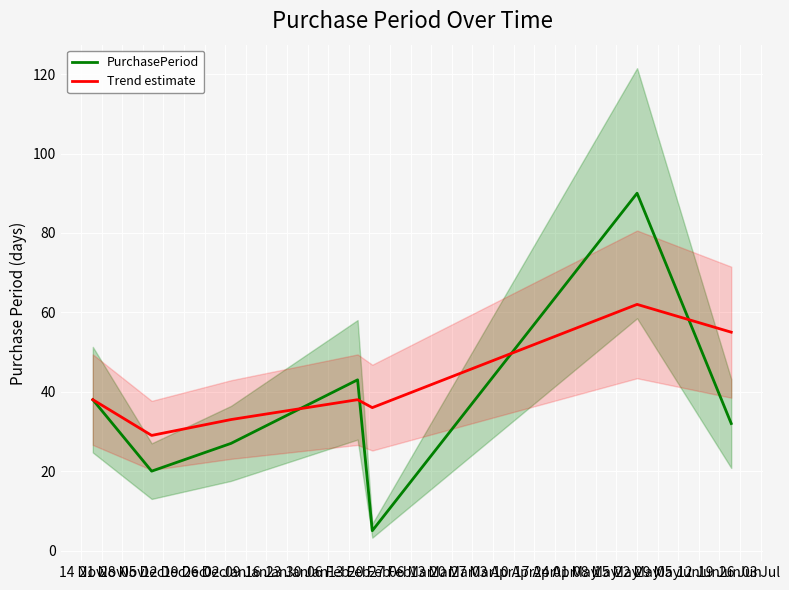

What is the highest value of the PurchasePeriod series?

90